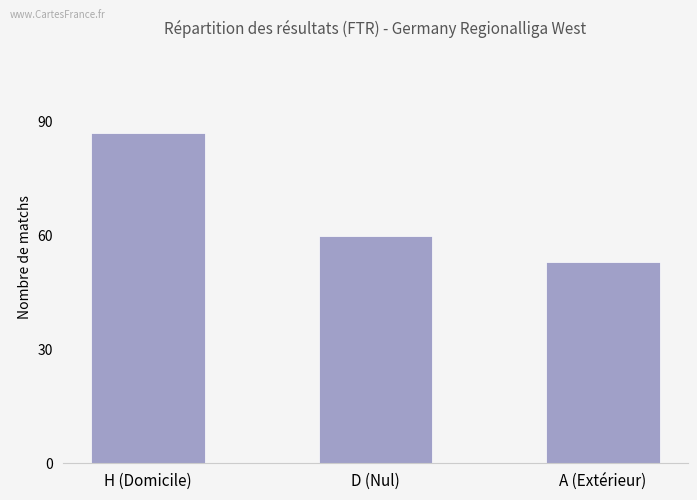

Is it true that the value at H (Domicile) is 87?

True